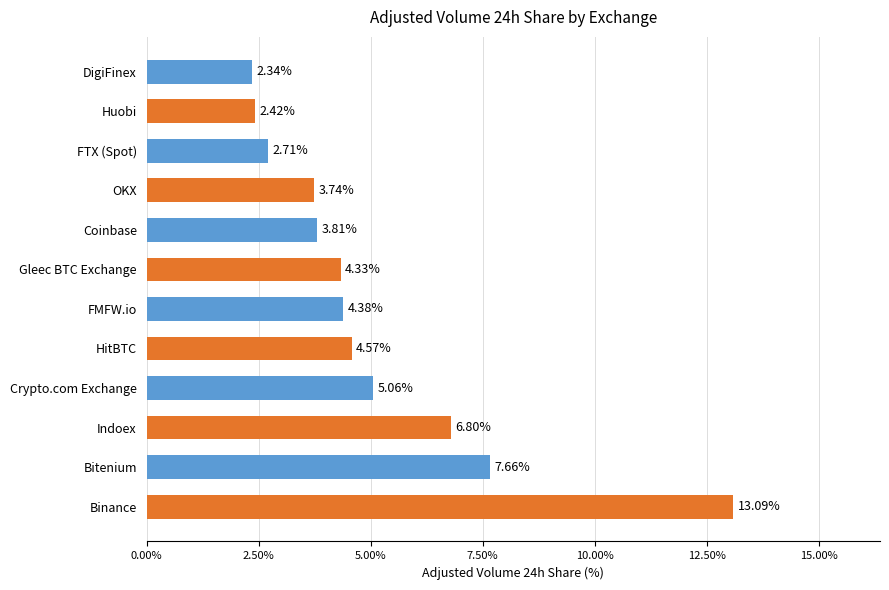

Which label corresponds to the smallest value in the chart?

DigiFinex